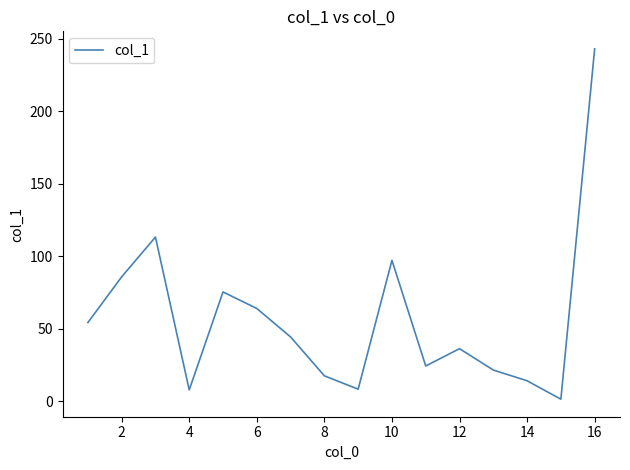

What is the greatest value displayed?

242.9